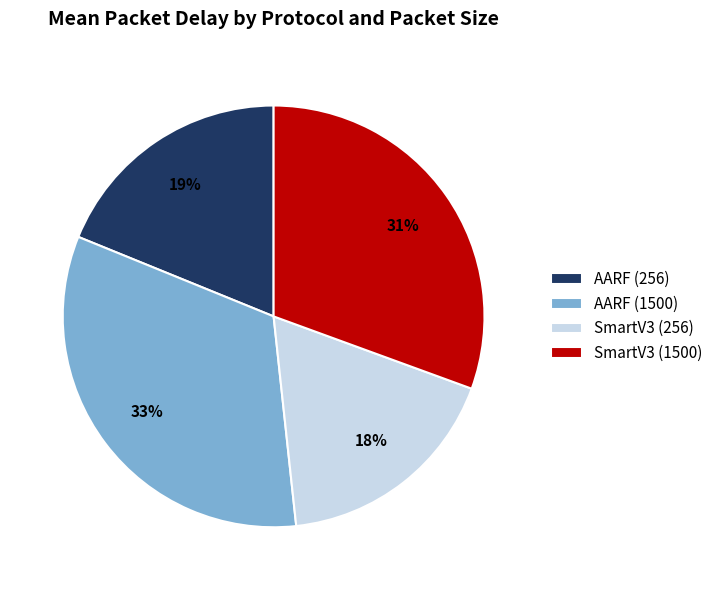

Combined, do SmartV3 (256) and SmartV3 (1500) account for over 50%?

No